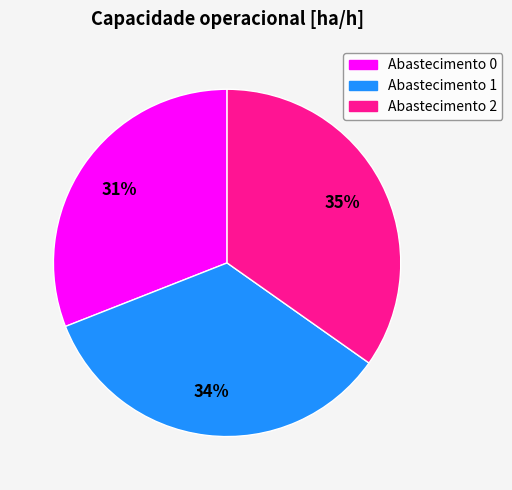

To the nearest percent, what is the difference between the largest and smallest slice percentages?

4%